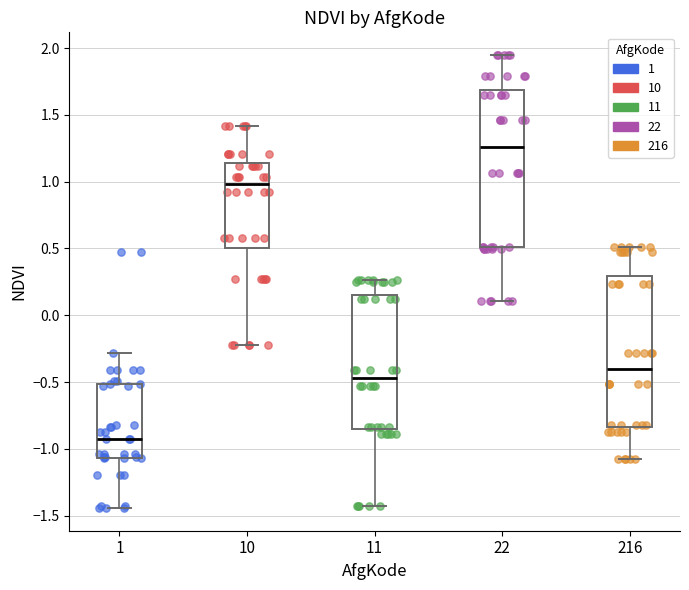

Where is the upper edge of the box at x = 216 on the y-axis? The values are not printed on the chart, so give them approximately, as read against the axis.

0.30